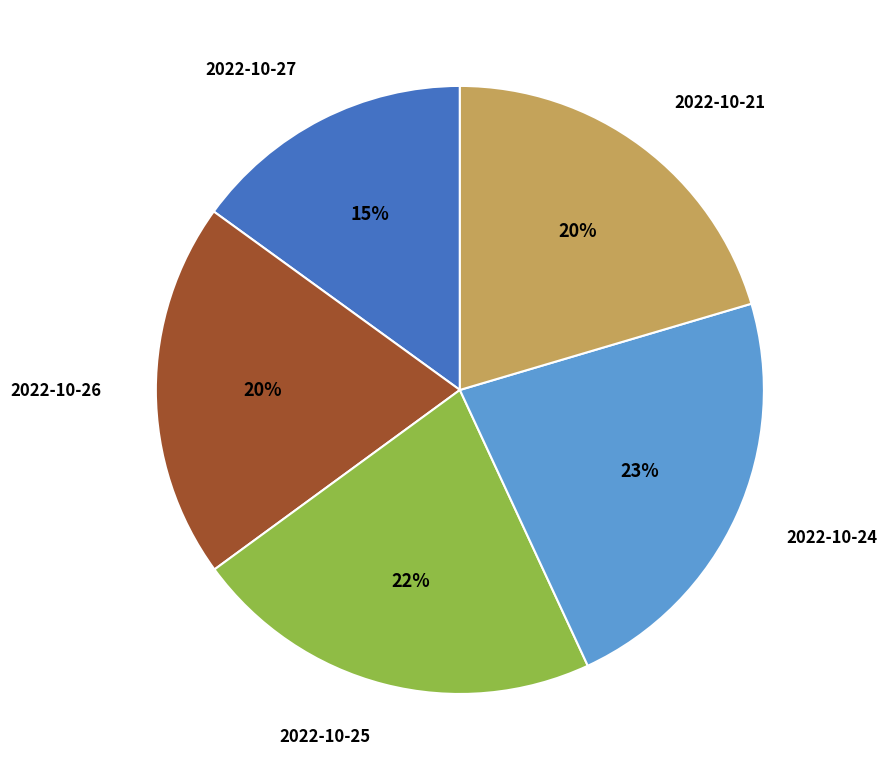

To the nearest percent, what is the difference between the 2022-10-26 and 2022-10-24 slice percentages?

3%